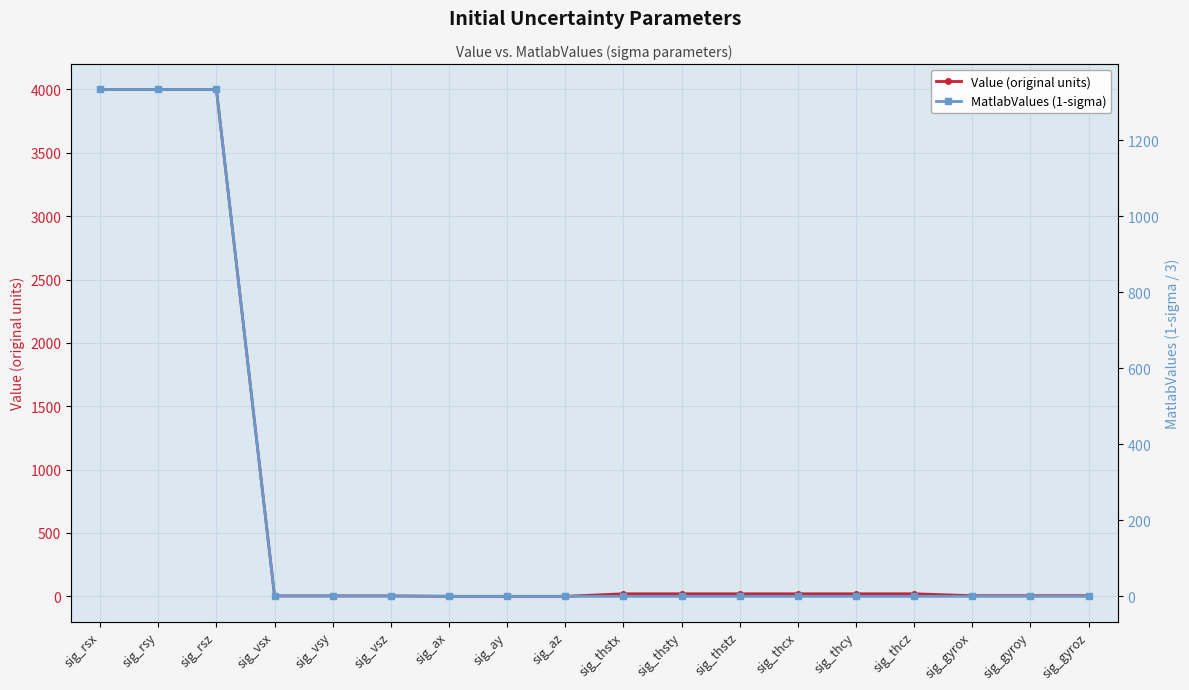

True or false: MatlabValues (1-sigma) and Value (original units) cross at least once.

False